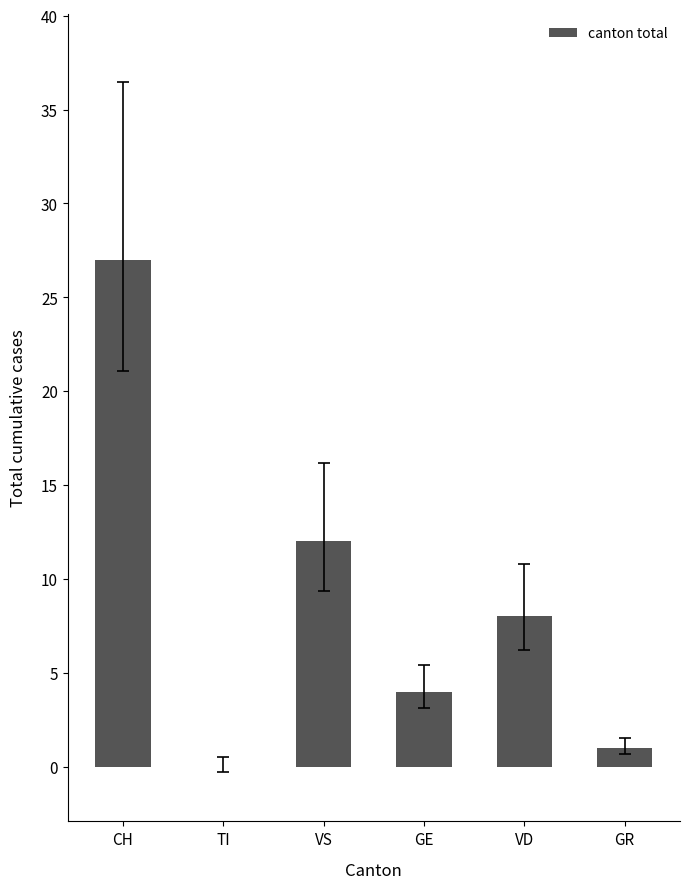

What is the difference between the values at VD and CH?

19